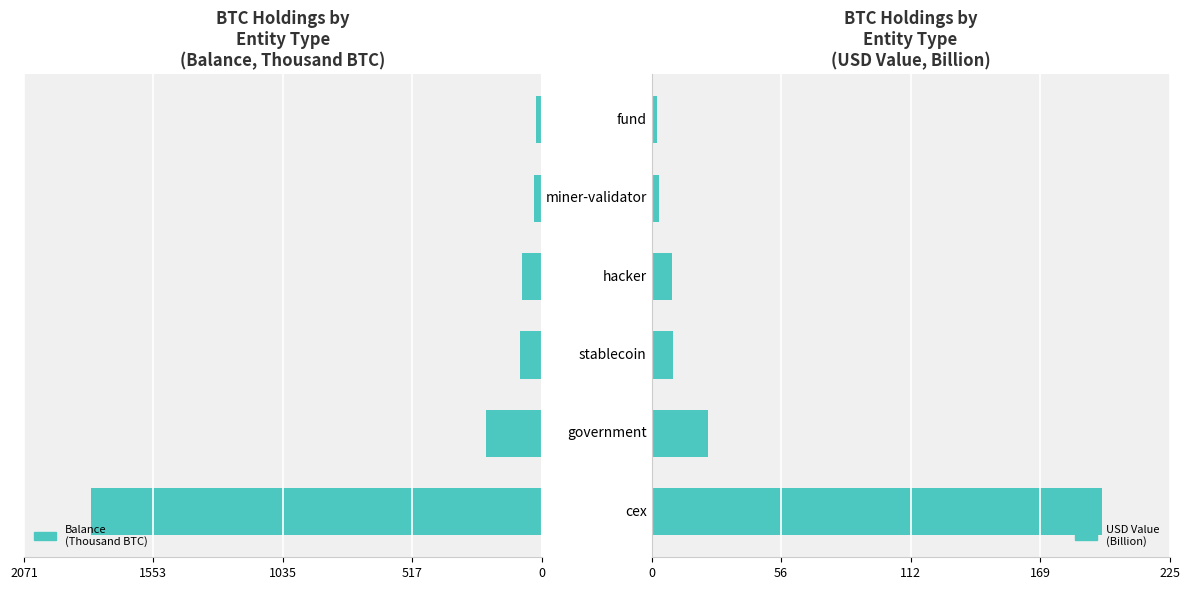

Which series has the largest total across all categories?

USD Value (Billion)